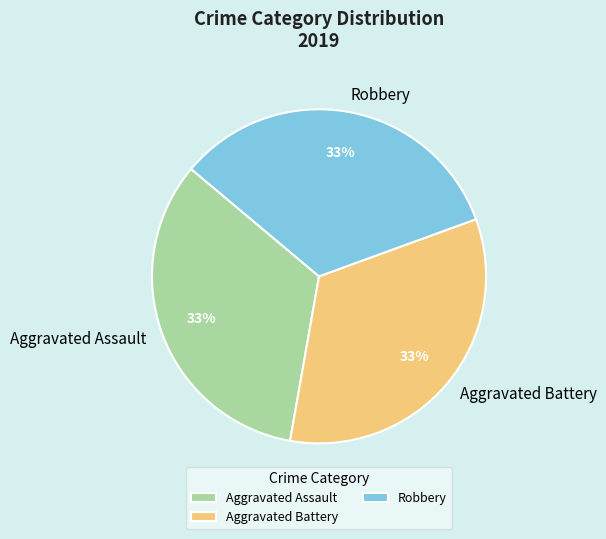

Approximately how many times larger is the value at Aggravated Assault compared to Aggravated Battery?

1.0